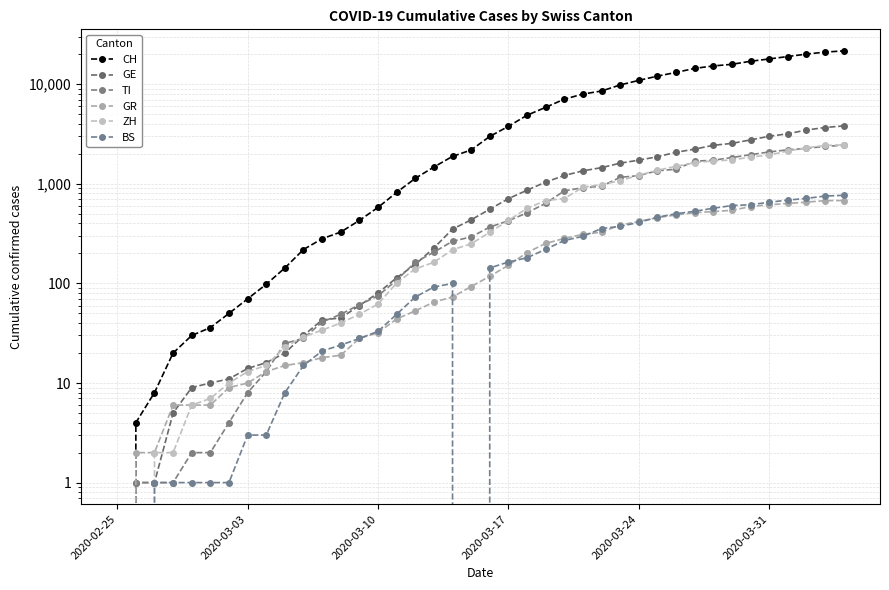

True or false: GE has more than 2 interior local peaks.

False